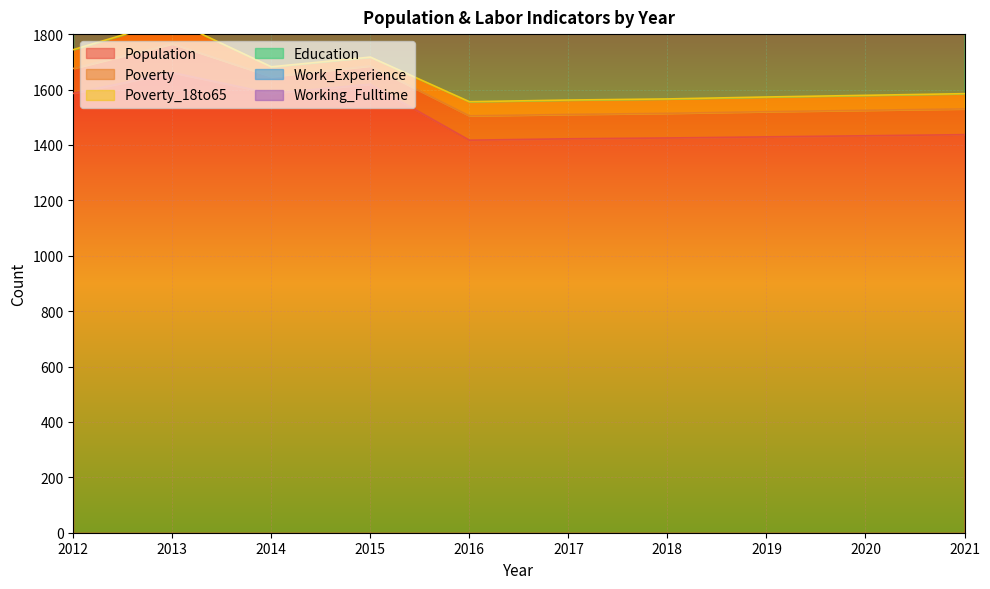

At 2017, list the series in order from largest to smallest.

Population, Work_Experience, Education, Working_Fulltime, Poverty, Poverty_18to65